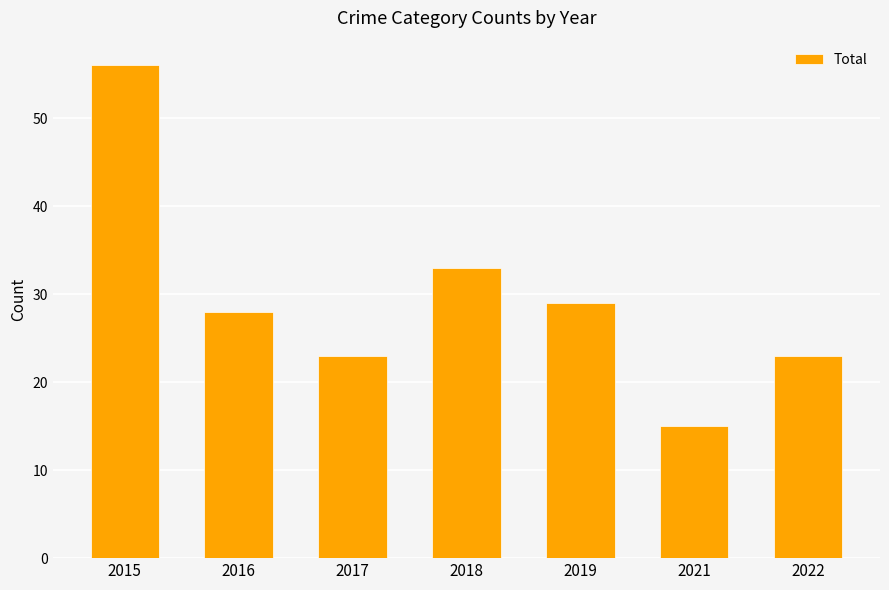

What is the maximum value shown in the chart?

56